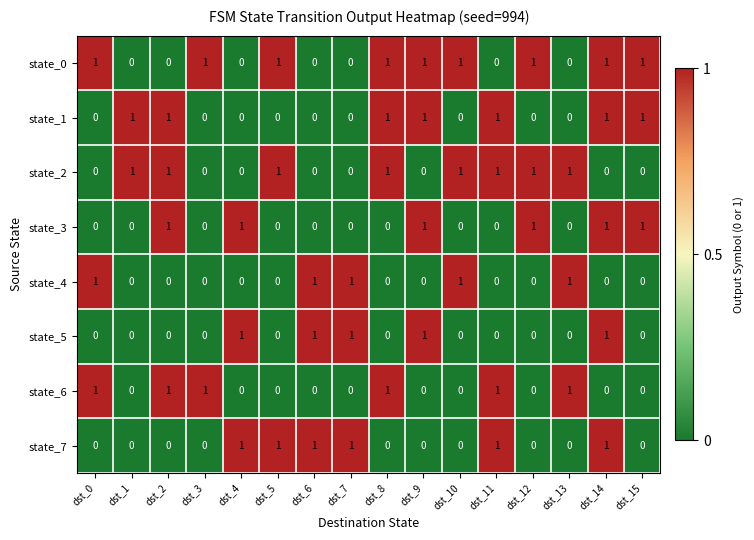

Count the state_6 values in the range 0 to 1.

16